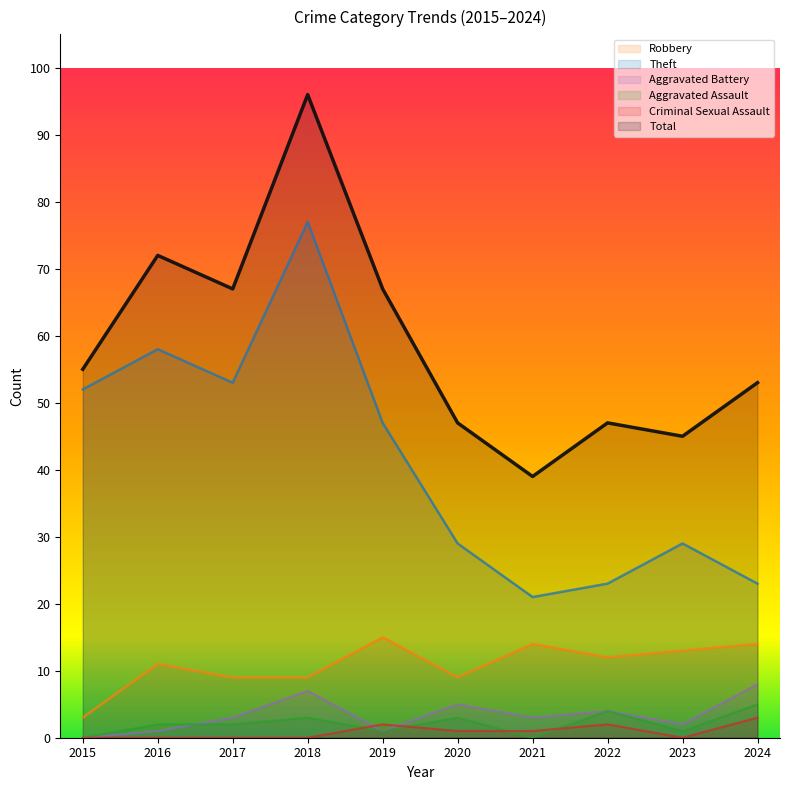

What is the difference between the Aggravated Battery values at 2016 and 2022?

3